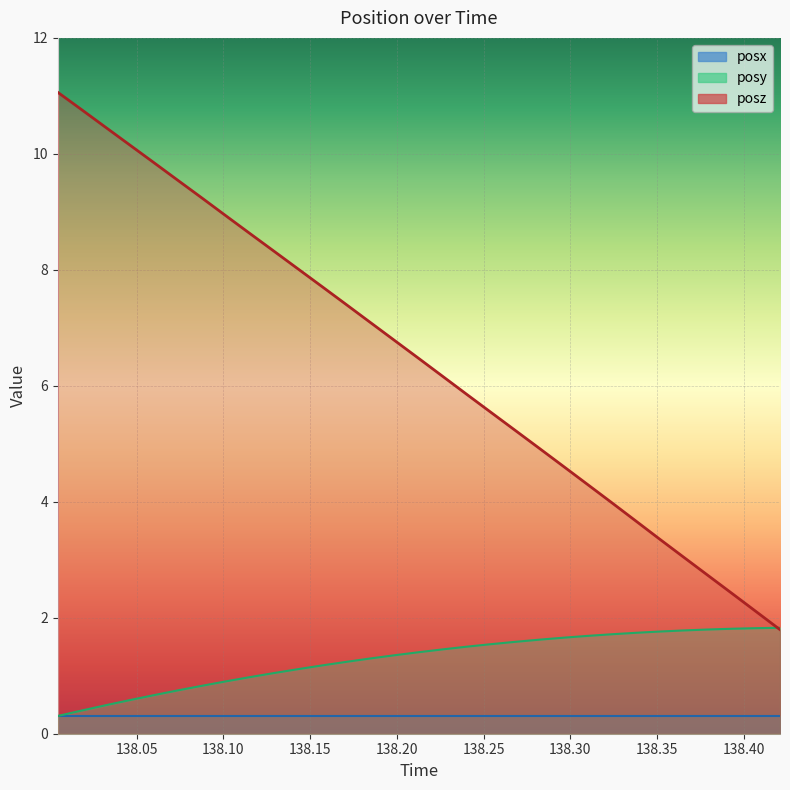

What is the difference between the second highest and minimum values in the posz series?

9.0